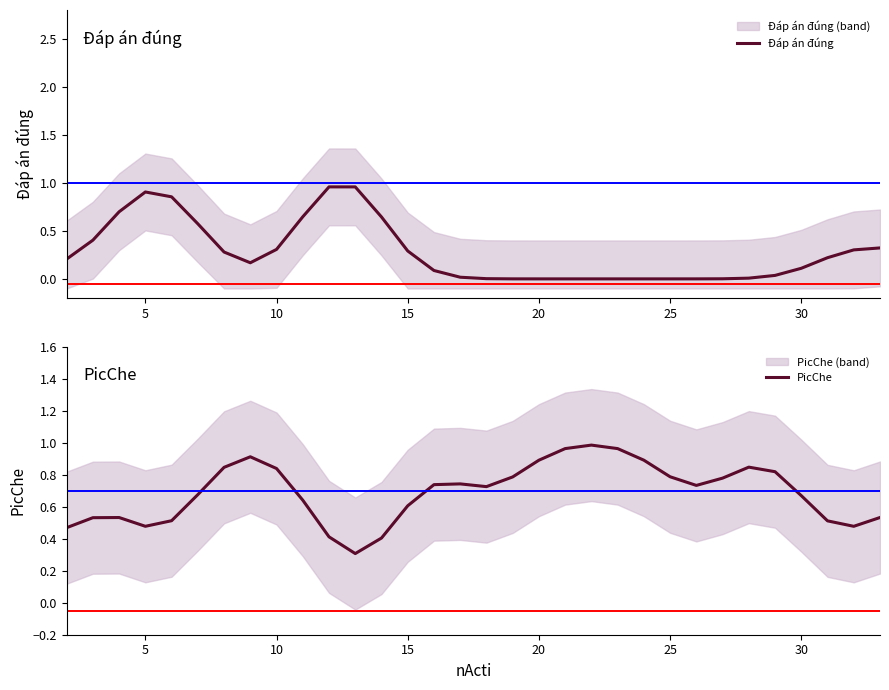

What is the lowest value of the PicChe series?

0.3